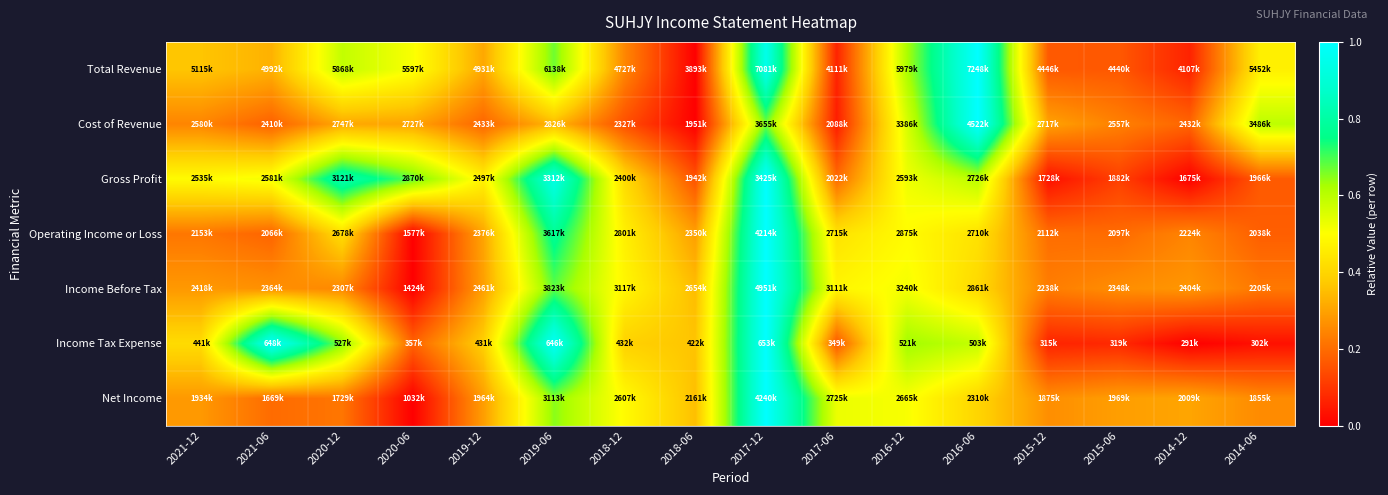

At which category is the sum across all series the highest?

2017-12